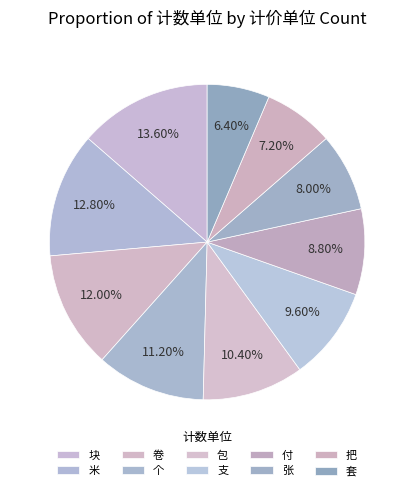

To the nearest percent, what percentage of the pie is 张?

8%